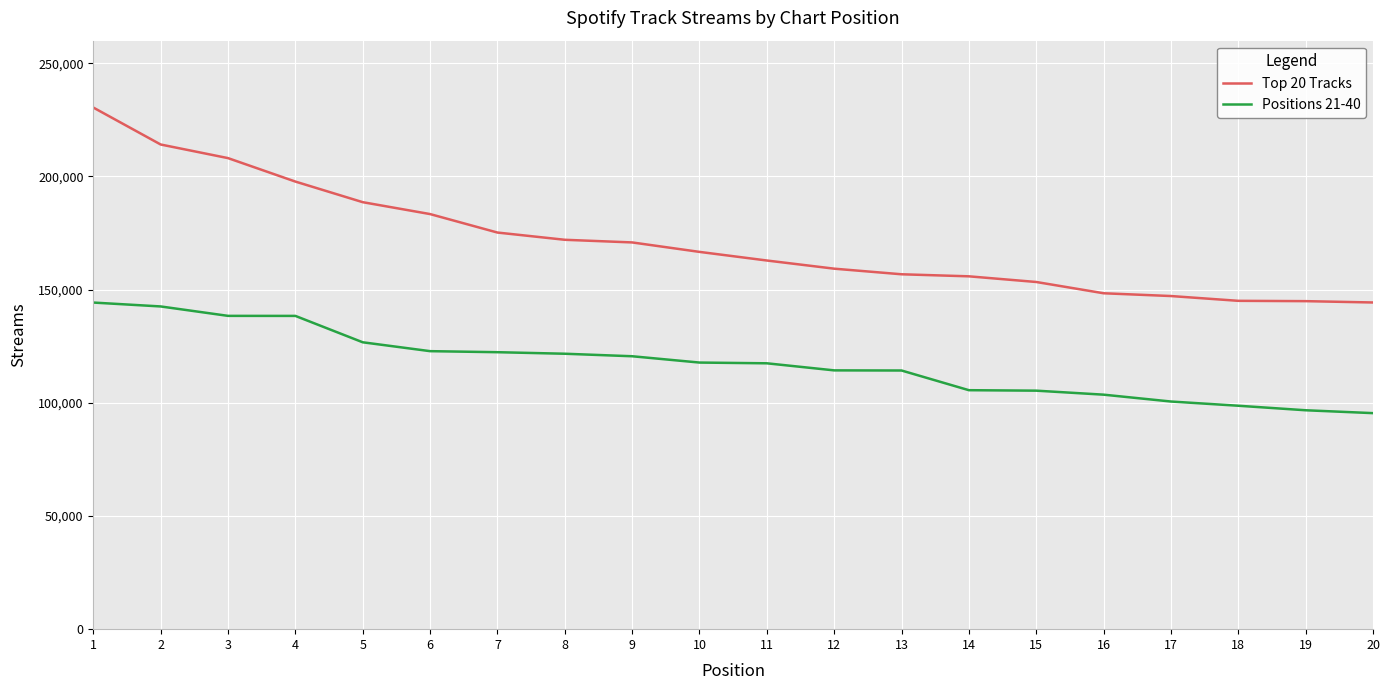

True or false: Top 20 Tracks and Positions 21-40 intersect in this chart.

False